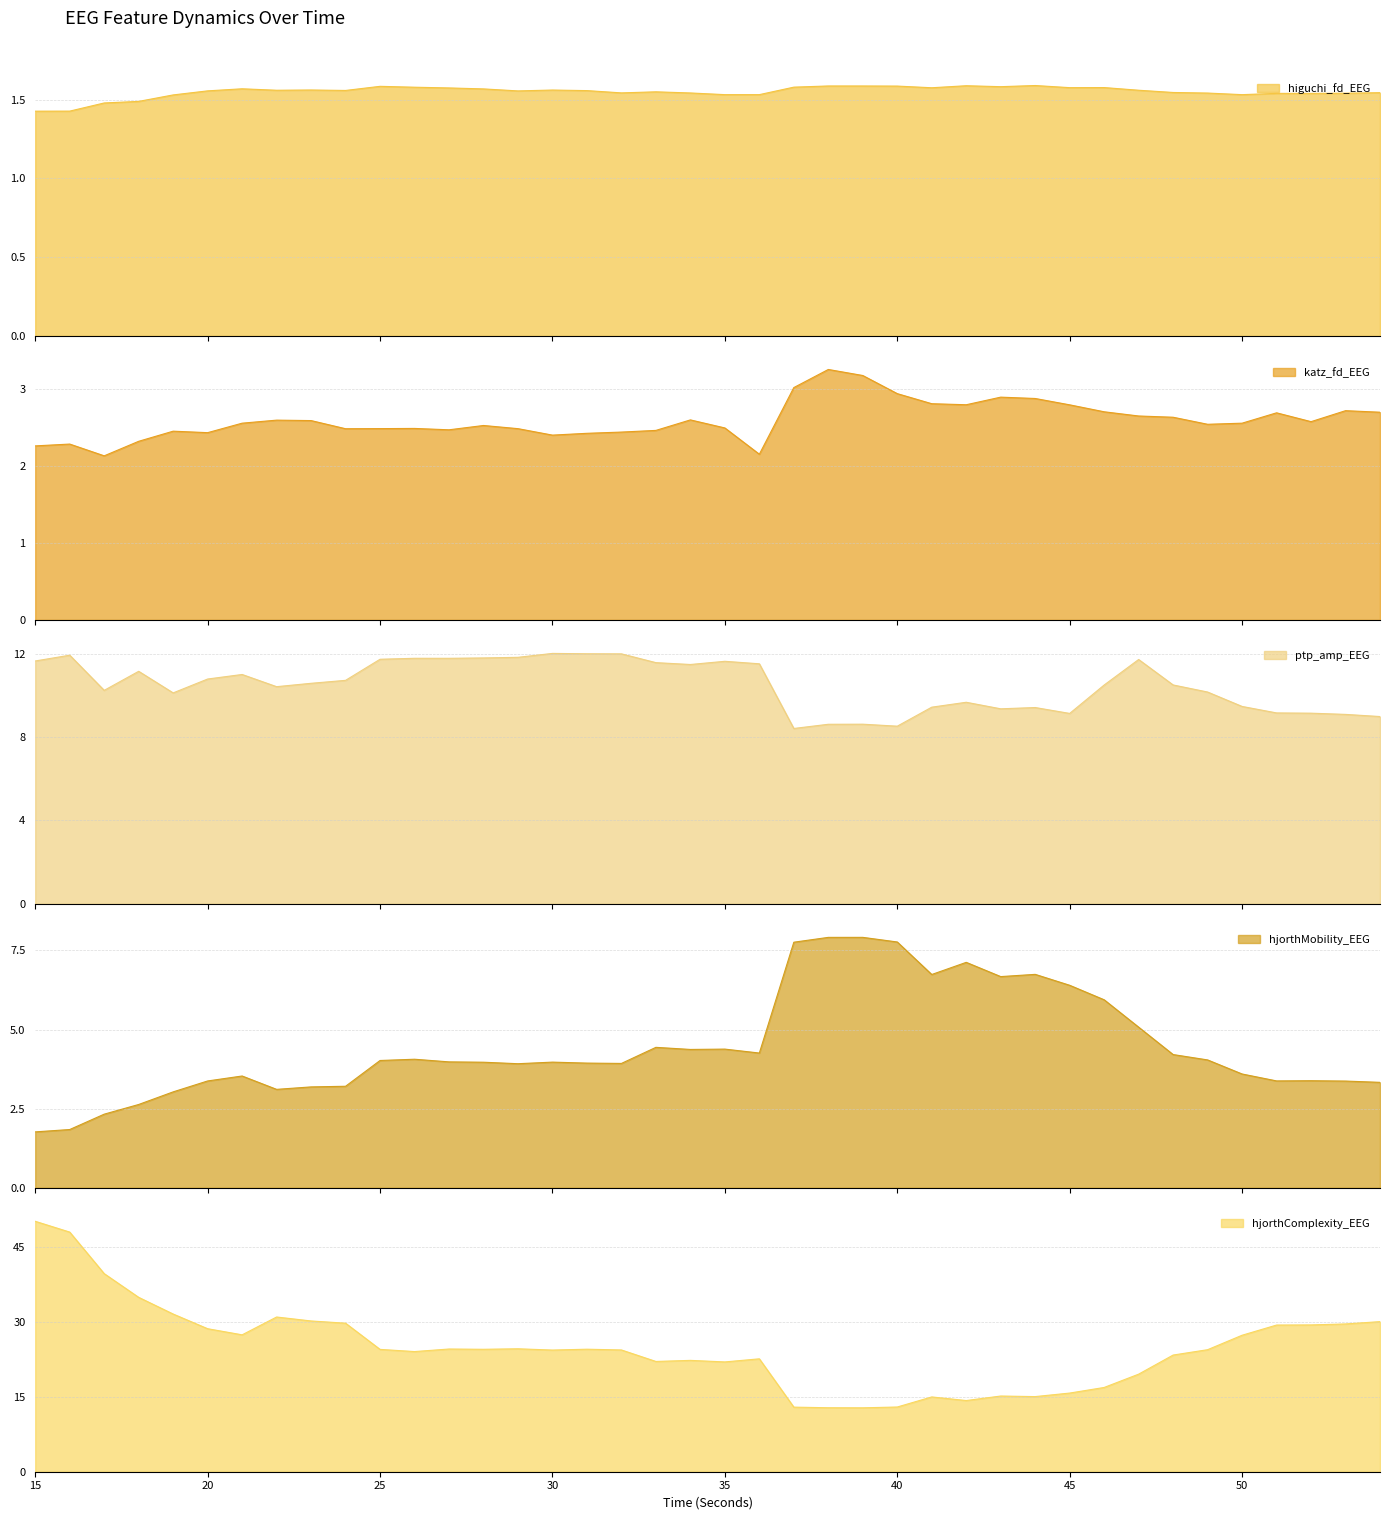

What is the value of the hjorthComplexity_EEG point at the 2nd from the left?

48.0